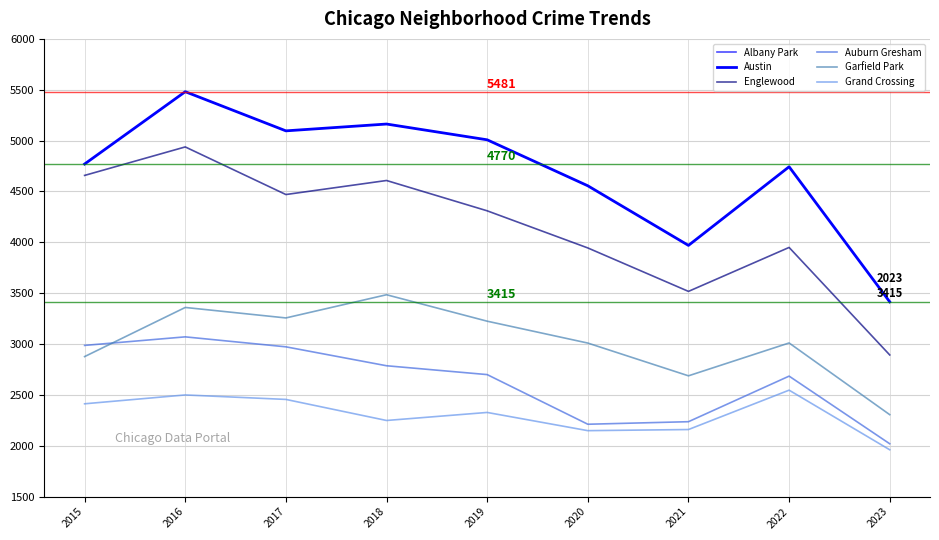

Rank the categories by Garfield Park value from highest to lowest.

2018, 2016, 2017, 2019, 2022, 2020, 2015, 2021, 2023